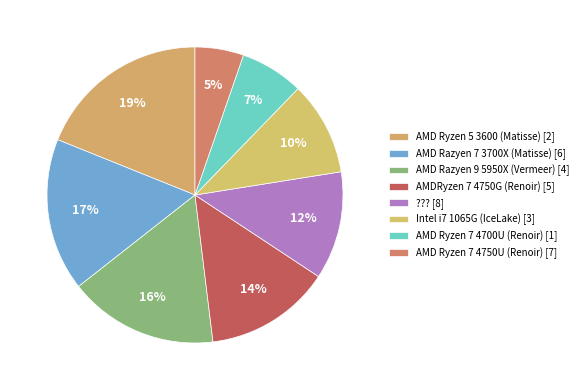

Approximately how many times larger is the value at AMD Ryzen 7 4700U (Renoir) [1] compared to ??? [8]?

0.6